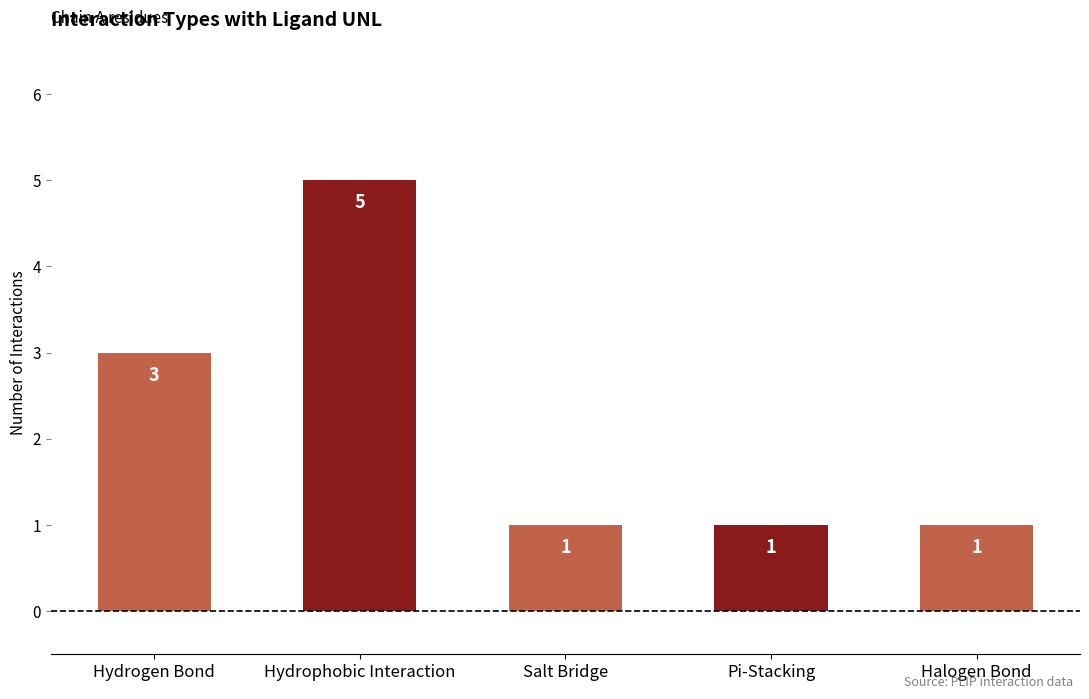

What is the maximum value shown in the chart?

5